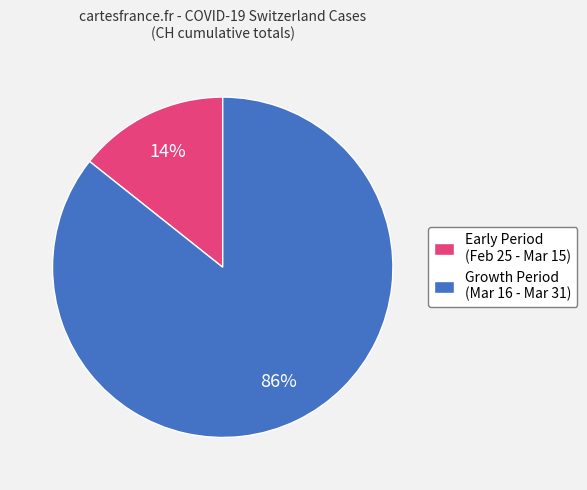

Is it true that Early Period (Feb 25 - Mar 15) is 14% of the pie?

True